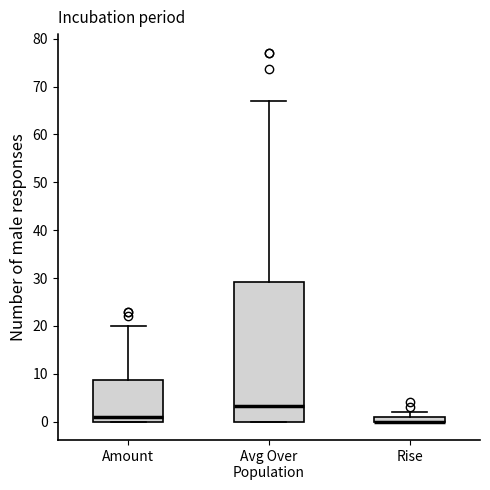

Which box is the tallest, from its lower edge to its upper edge?

Avg Over Population